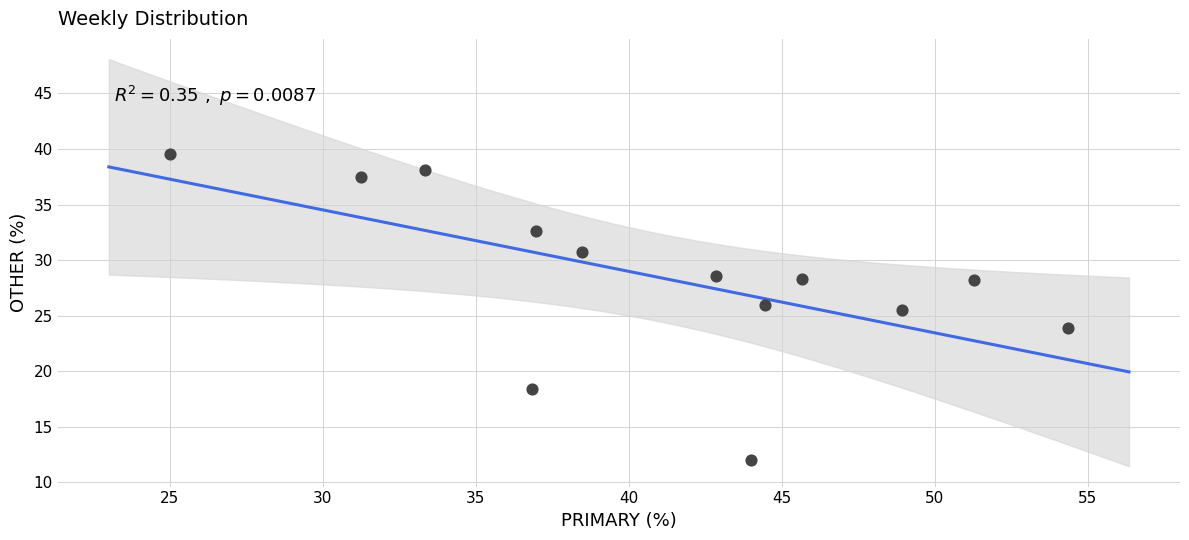

What is the range of X values (max minus min)?

29.3